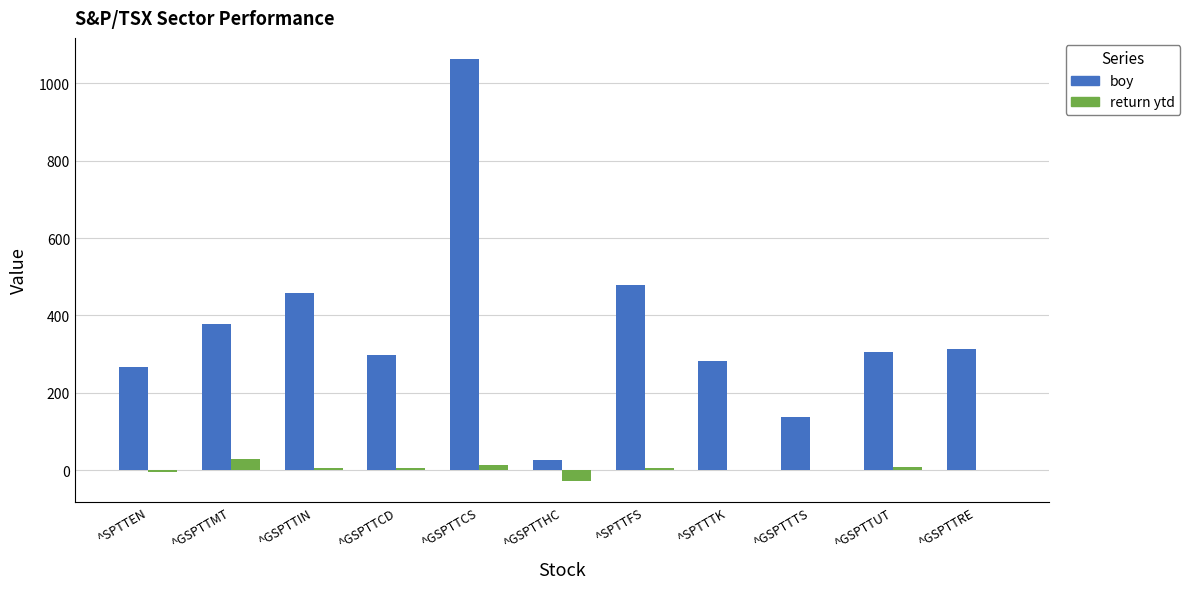

What is the maximum value shown in the chart?

1062.4